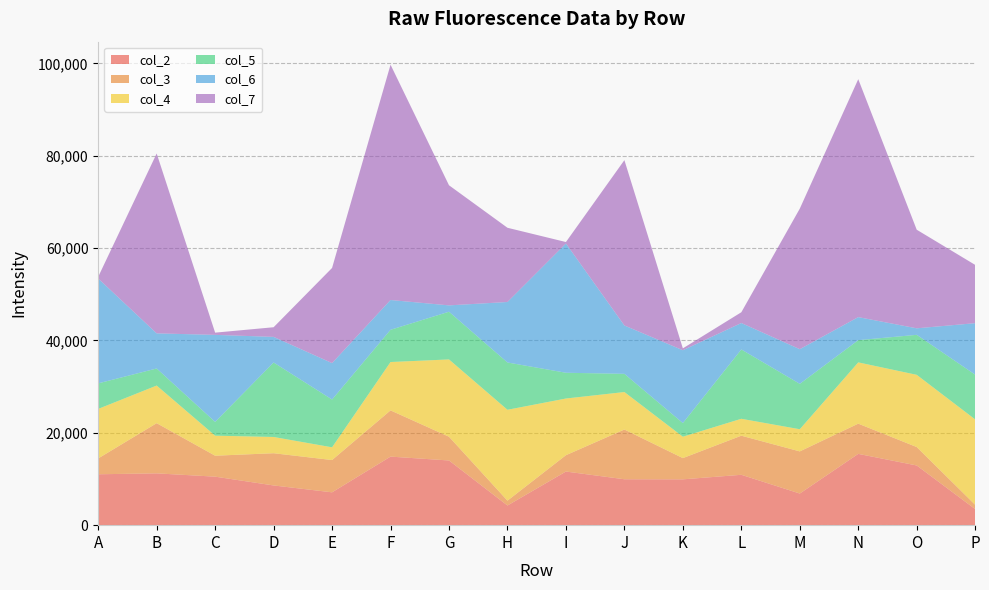

Reading right to left, list all the values displayed in this chart.

col_2: 3475	12928	15441	6848	10909	9924	9942	11613	4257	14010	14846	7112	8600	10506	11219	11023
col_3: 936	3993	6545	9129	8468	4600	10774	3542	1053	5146	10014	6993	6981	4538	10869	3432
col_4: 18489	15639	13270	4800	3664	4634	8117	12276	19681	16739	10472	2756	3521	4340	8149	10722
col_5: 9695	8661	4810	9830	15013	2956	3938	5577	10241	10330	6980	10348	16129	2982	3696	5534
col_6: 11150	1412	4991	7507	5725	15773	10477	27994	13100	1375	6451	7890	5547	18845	7607	22702
col_7: 12621	21353	51532	30438	2331	407	35808	317	16077	26013	50963	20607	2088	485	38954	374